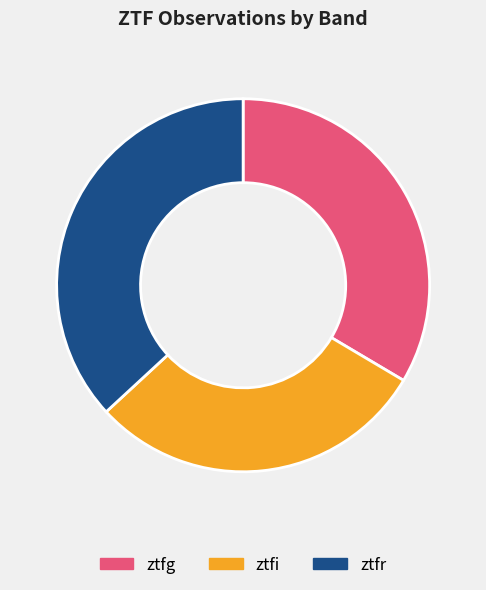

Which has a higher value, ztfi or ztfr?

ztfr